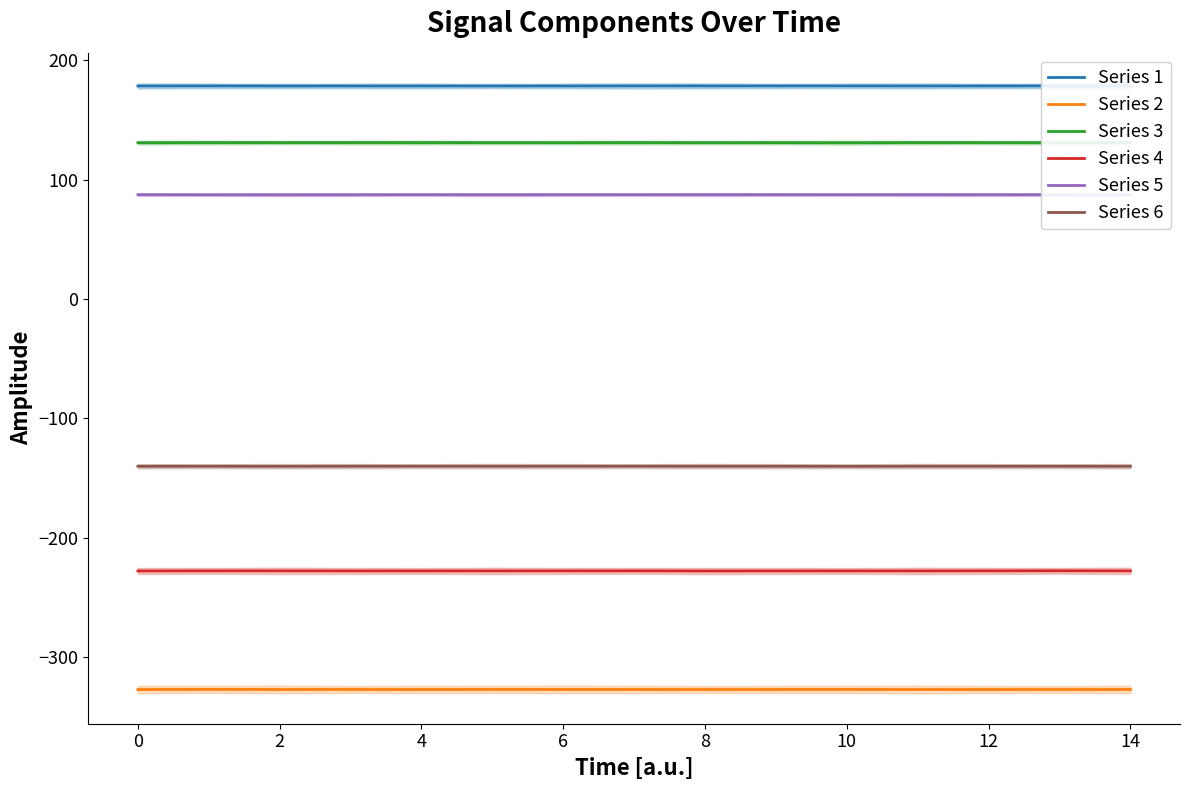

True or false: Series 4 has more than 1 interior local peaks.

True